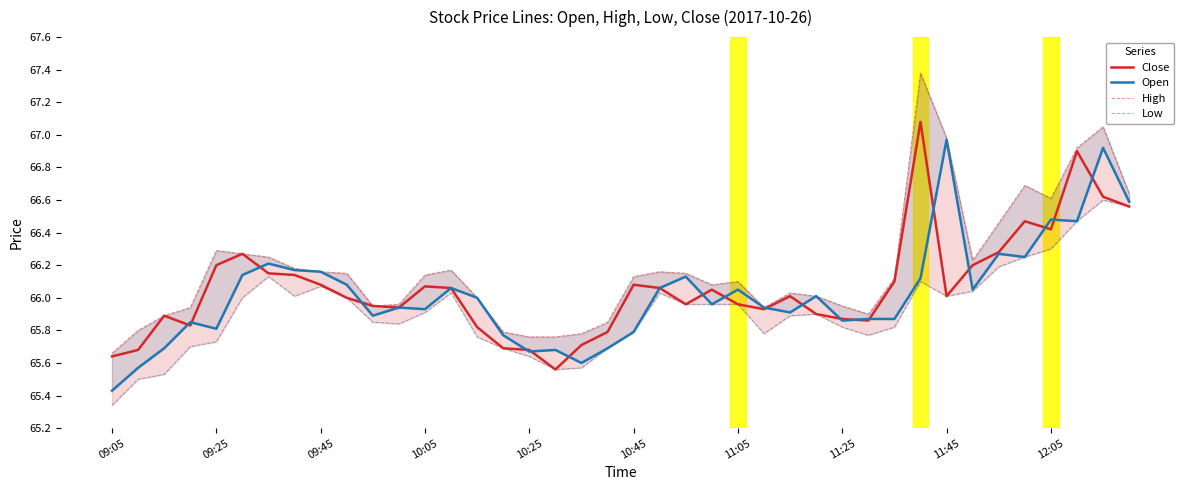

Reading right to left, transcribe all the data shown in this chart.

Close: 66.6	66.6	66.9	66.4	66.5	66.3	66.2	66.0	67.1	66.1	65.9	65.9	65.9	66.0	65.9	66.0	66.0	66.0	66.1	66.1	65.8	65.7	65.6	65.7	65.7	65.8	66.1	66.1	65.9	66.0	66.0	66.1	66.1	66.2	66.3	66.2	65.8	65.9	65.7	65.6
Open: 66.6	66.9	66.5	66.5	66.2	66.3	66.0	67.0	66.1	65.9	65.9	65.9	66.0	65.9	65.9	66.0	66.0	66.1	66.1	65.8	65.7	65.6	65.7	65.7	65.8	66.0	66.1	65.9	65.9	65.9	66.1	66.2	66.2	66.2	66.1	65.8	65.8	65.7	65.6	65.4
High: 66.6	67.0	66.9	66.6	66.7	66.5	66.2	67.0	67.4	66.1	65.9	66.0	66.0	66.0	65.9	66.1	66.1	66.2	66.2	66.1	65.8	65.8	65.8	65.8	65.8	66.0	66.2	66.1	66.0	66.0	66.2	66.2	66.2	66.2	66.3	66.3	65.9	65.9	65.8	65.7
Low: 66.6	66.6	66.5	66.3	66.2	66.2	66.0	66.0	66.1	65.8	65.8	65.8	65.9	65.9	65.8	66.0	66.0	66.0	66.0	65.8	65.7	65.6	65.6	65.6	65.7	65.8	66.0	65.9	65.8	65.8	66.0	66.1	66.0	66.1	66.0	65.7	65.7	65.5	65.5	65.3